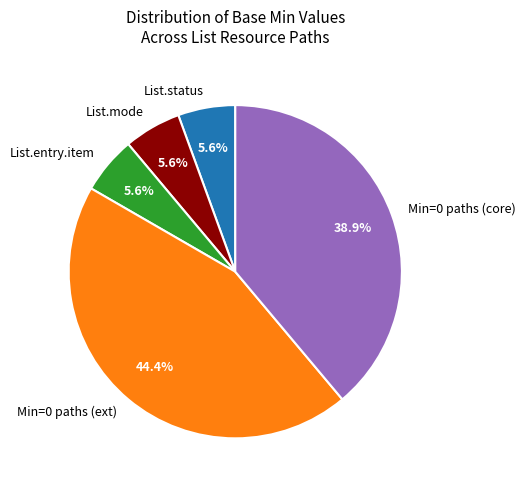

Does any single category account for the majority?

No